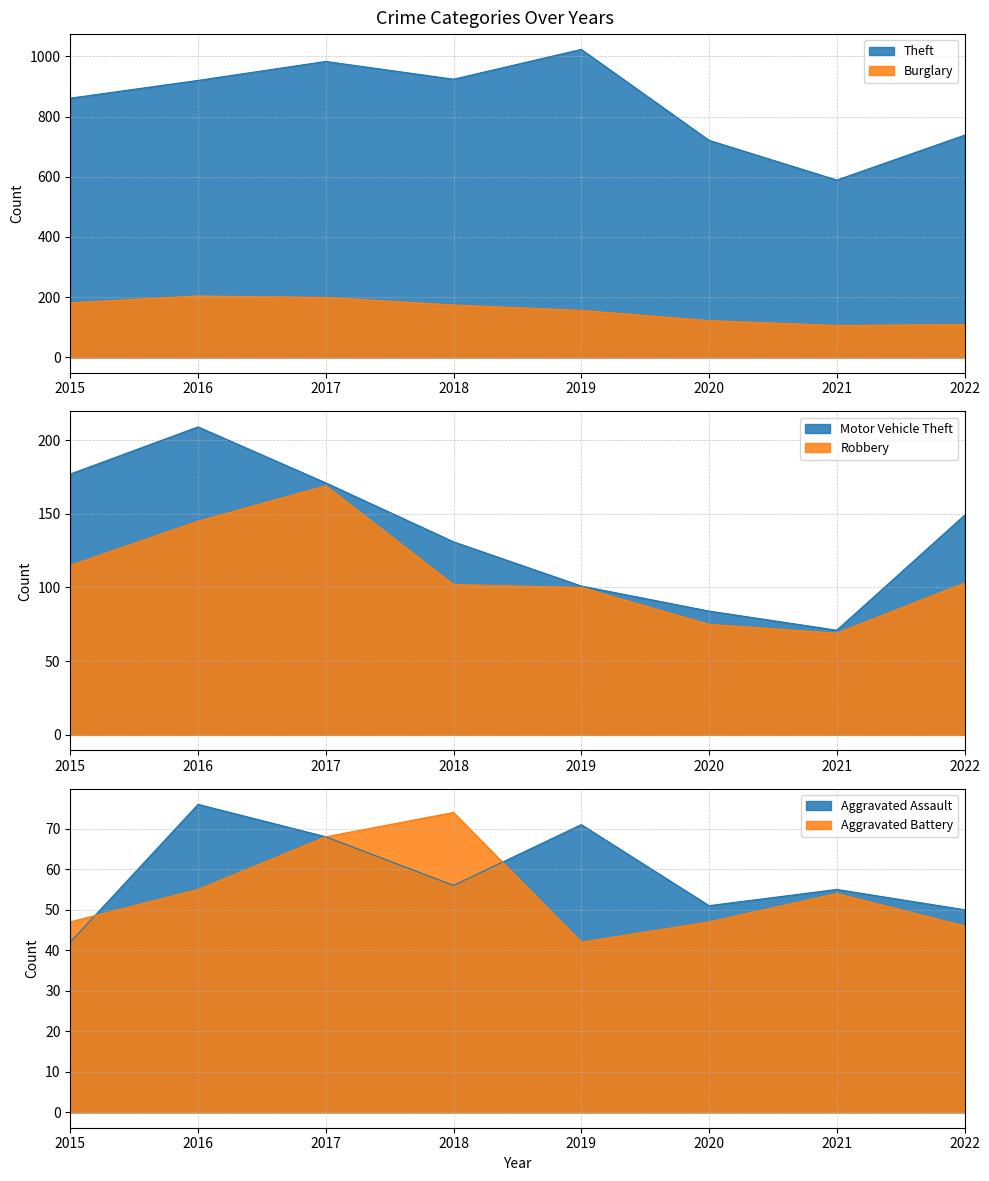

At 2020, list the series in order from largest to smallest.

Theft, Burglary, Motor Vehicle Theft, Robbery, Aggravated Assault, Aggravated Battery